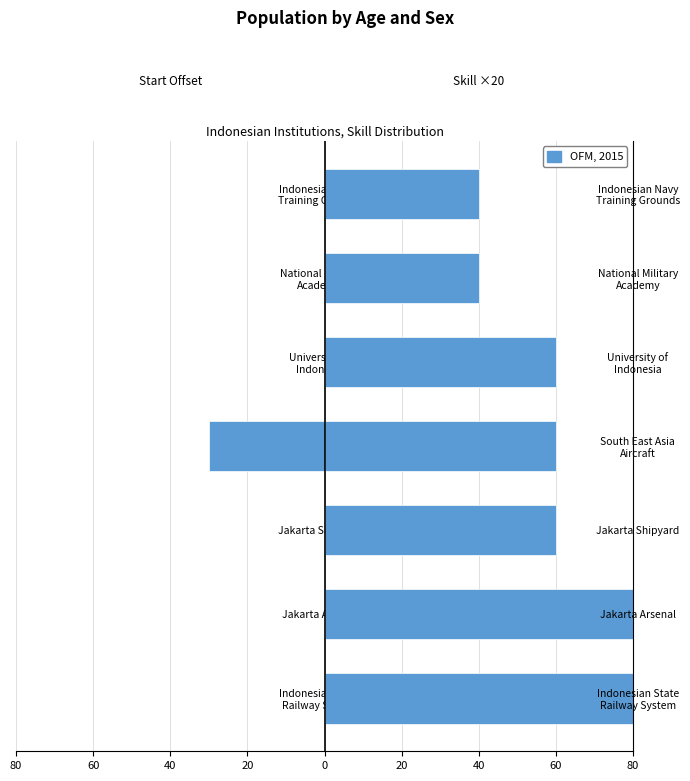

Between Jakarta Arsenal and University of Indonesia, which is larger?

Jakarta Arsenal